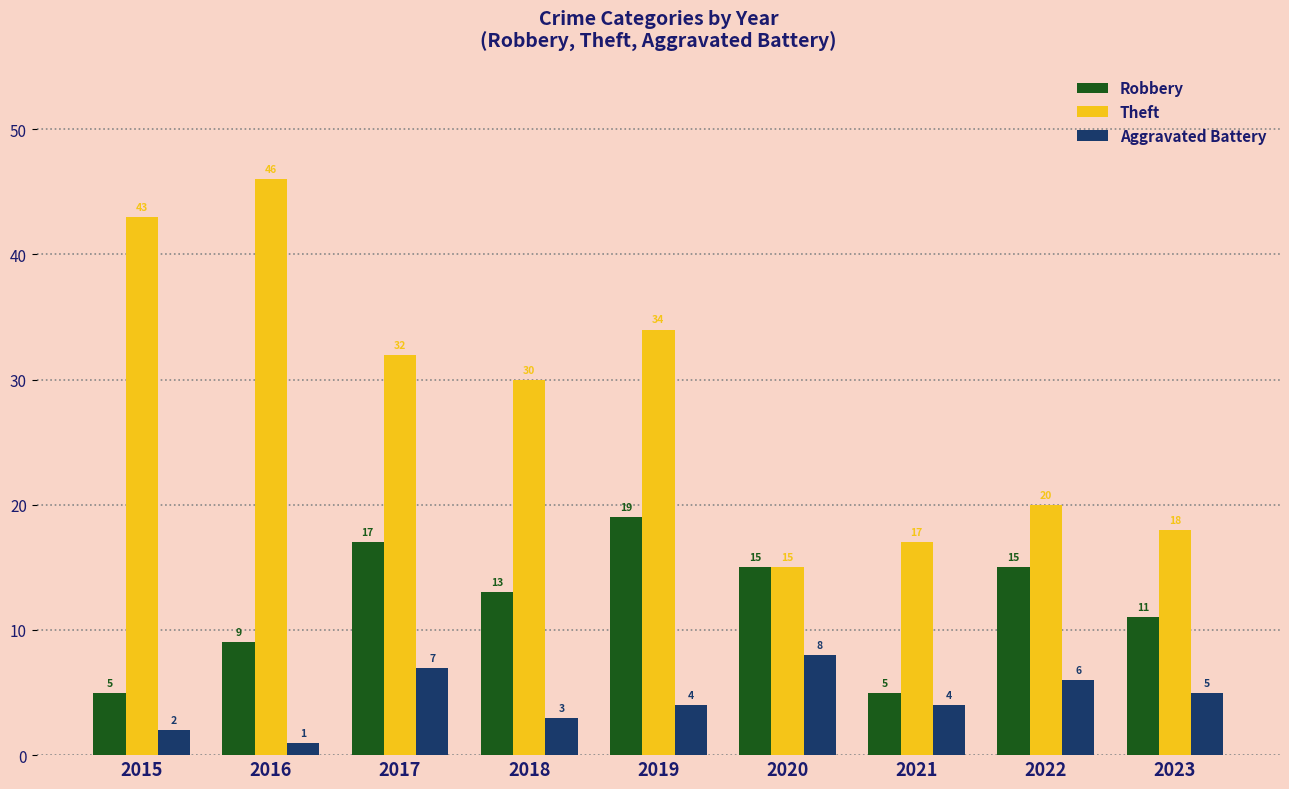

How many Robbery values are between 9 and 15?

5